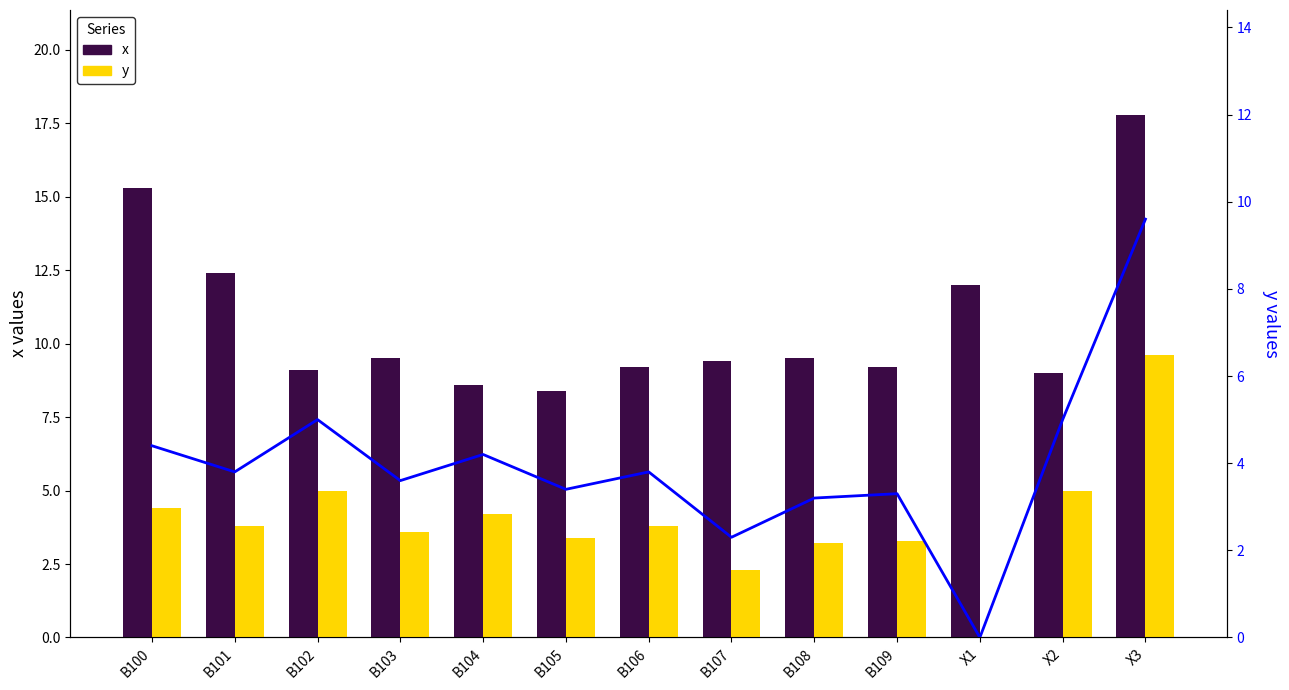

Which series has the largest range (max minus min)?

y